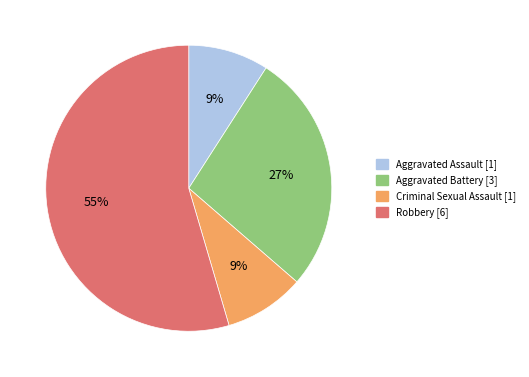

To the nearest percent, what is the average slice percentage?

25%